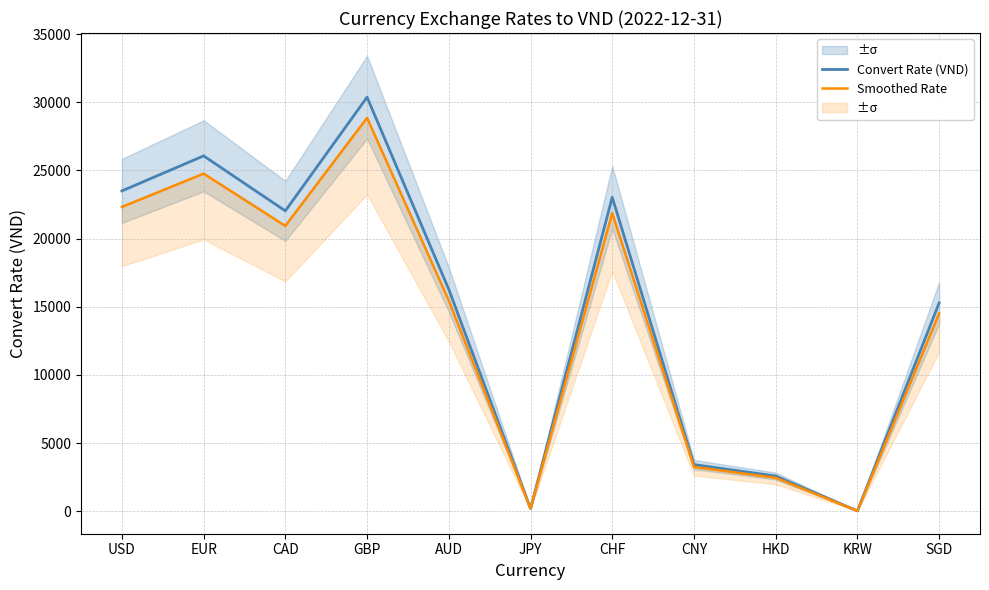

At how many categories does at least one series exceed 5187?

7